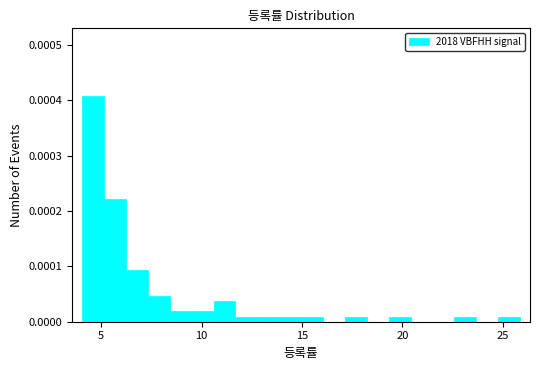

Around what value on the x-axis is the tallest bar? Give the approximate position of its centre, as read against the axis.

4.5